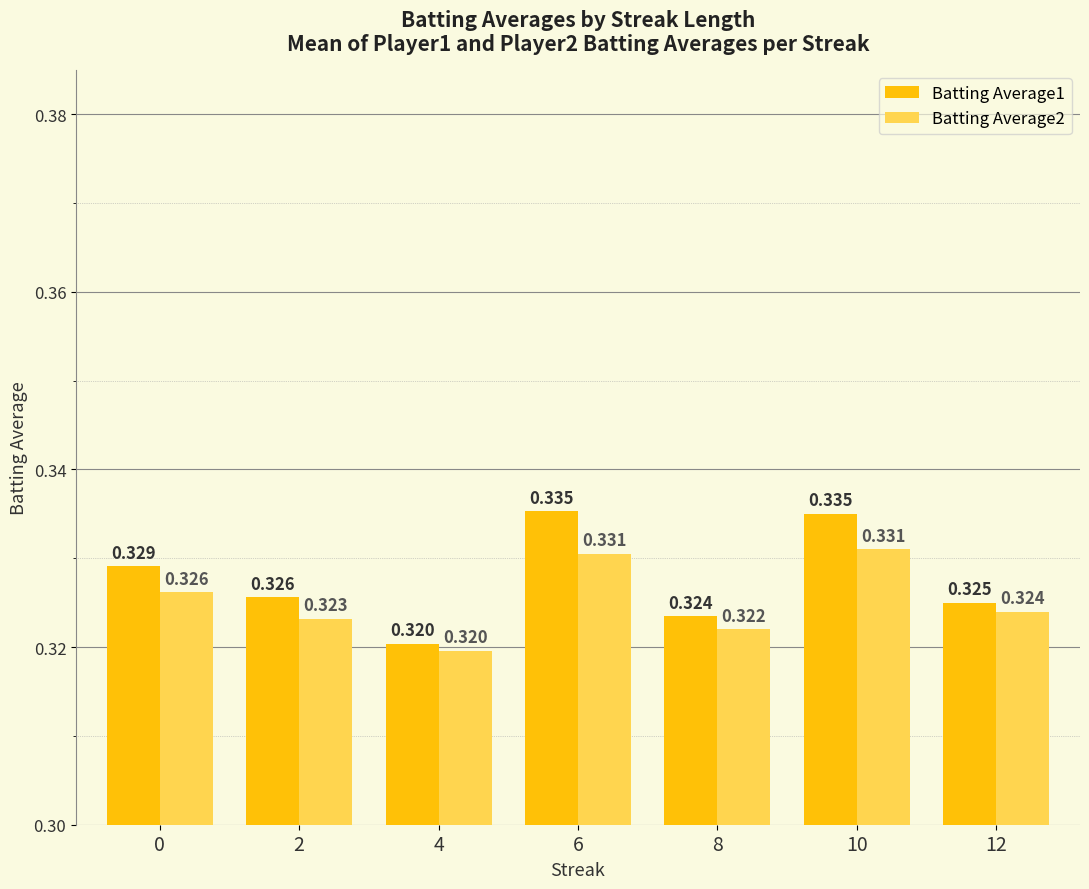

Reading left to right, what are all the values shown in this chart?

Batting Average1: 0.3	0.3	0.3	0.3	0.3	0.3	0.3
Batting Average2: 0.3	0.3	0.3	0.3	0.3	0.3	0.3